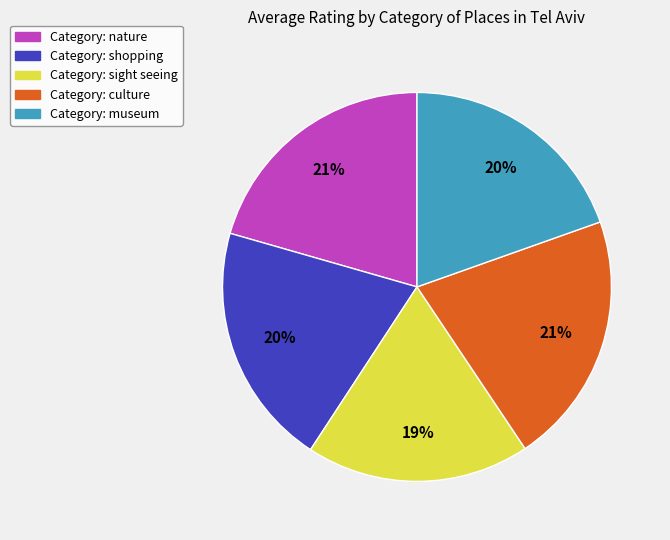

Is there any slice that represents more than half of the pie?

No